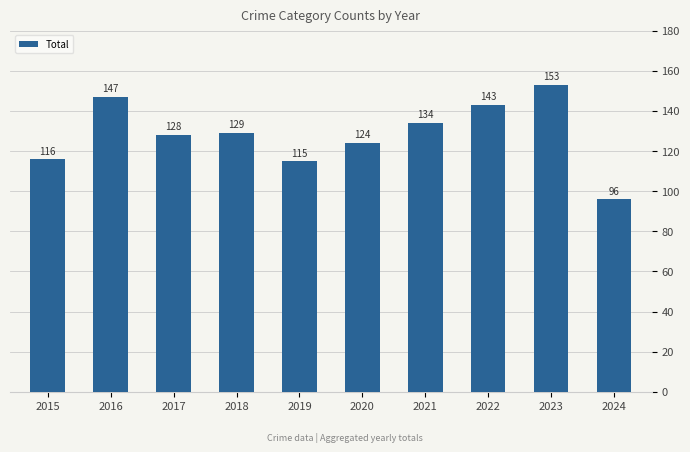

Reading left to right, what are all the values shown in this chart?

116	147	128	129	115	124	134	143	153	96